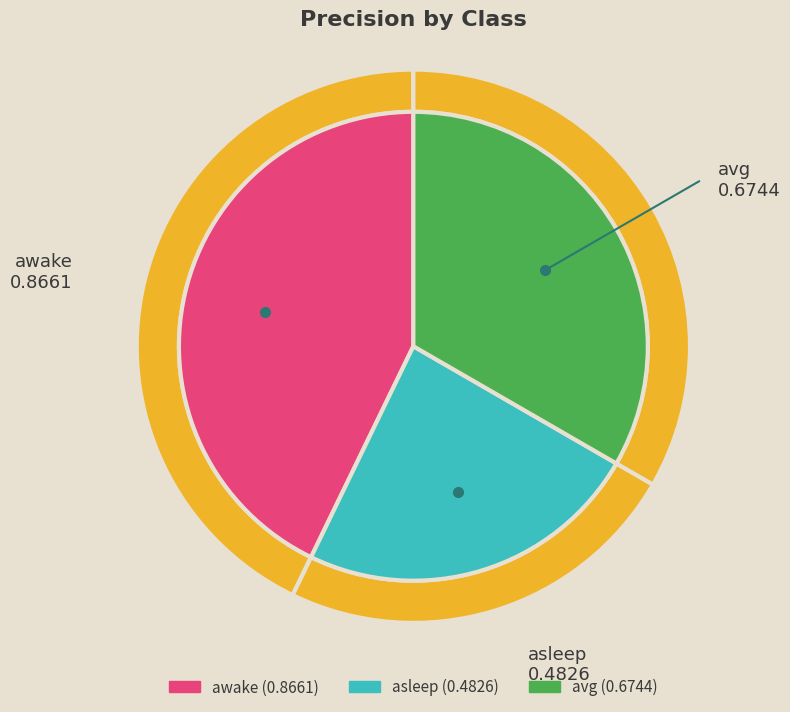

Which slice is the smallest?

asleep